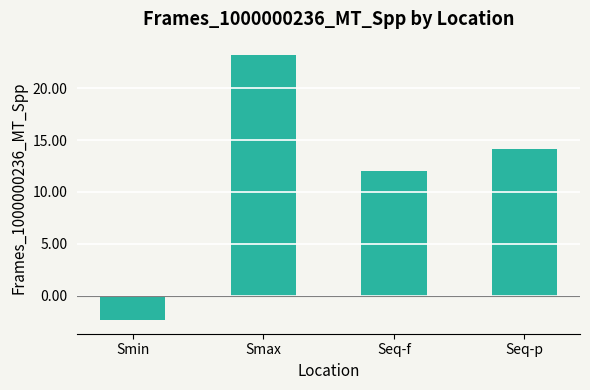

Rank the categories by value from highest to lowest.

Smax, Seq-p, Seq-f, Smin